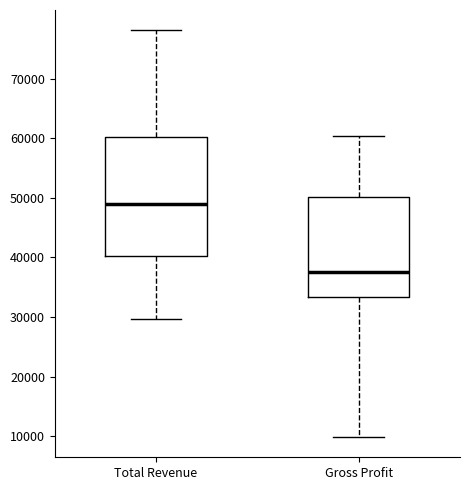

Reading left to right, transcribe this box plot: for each box, give where its median line is, the range the box spans, and where its two whiskers end, as read against the y-axis. The values are not printed on the chart, so give them approximately, as read against the axis.

Total Revenue: median 49000, box 40000 to 60000, whiskers 30000 to 78000
Gross Profit: median 38000, box 33000 to 50000, whiskers 10000 to 60000